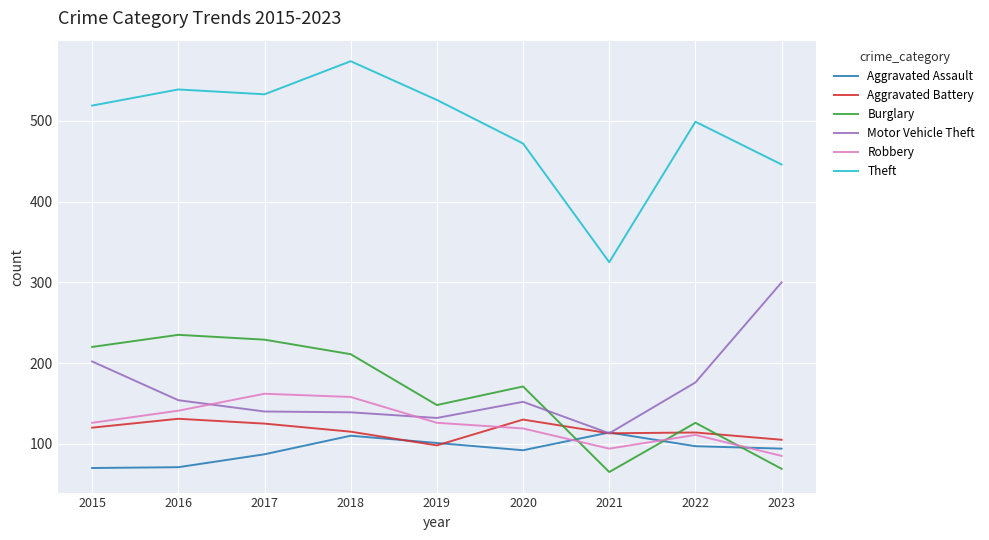

What is the spread (max minus min) of values at 2019?

428